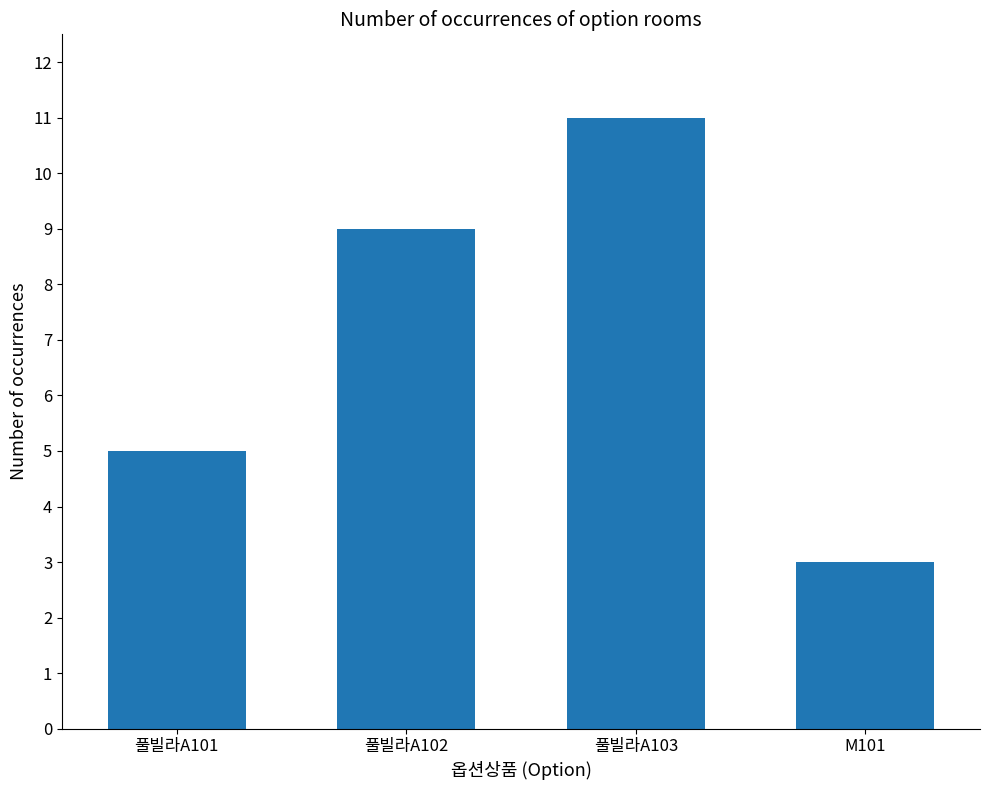

The value at M101 is 3. True or false?

True